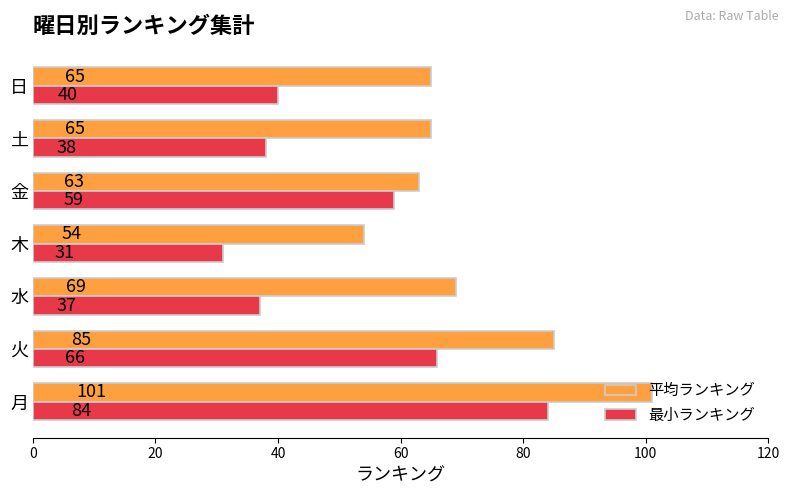

Rank the categories by 最小ランキング value from highest to lowest.

月, 火, 金, 日, 土, 水, 木